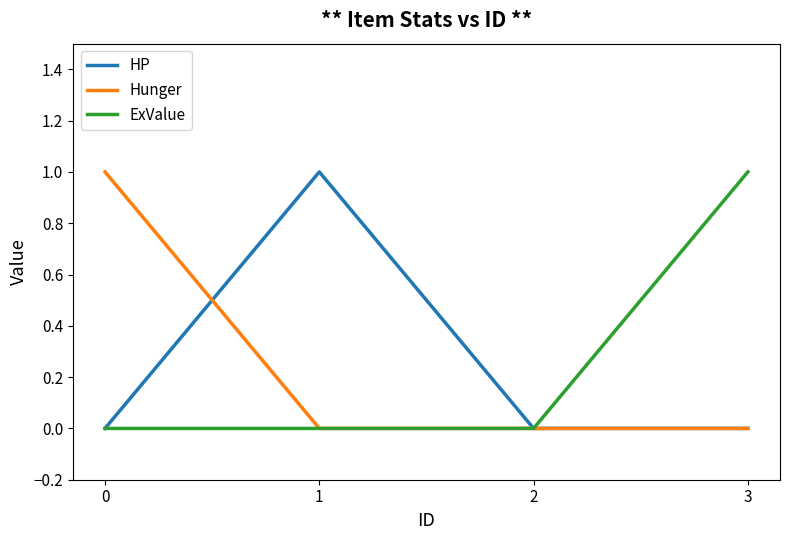

Is it true that Hunger equals 0 at 1?

True